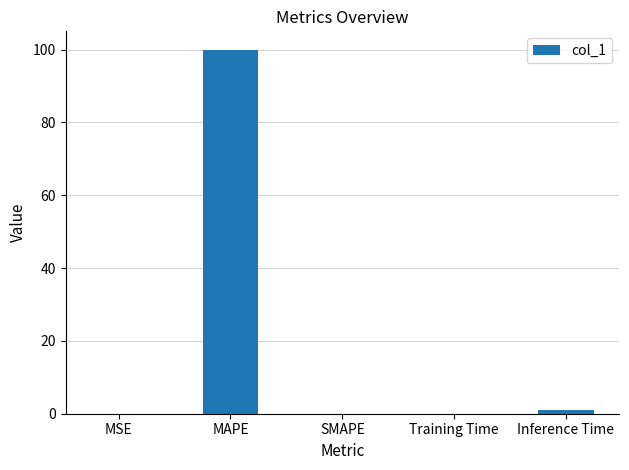

The value at SMAPE is 47.3. True or false?

False